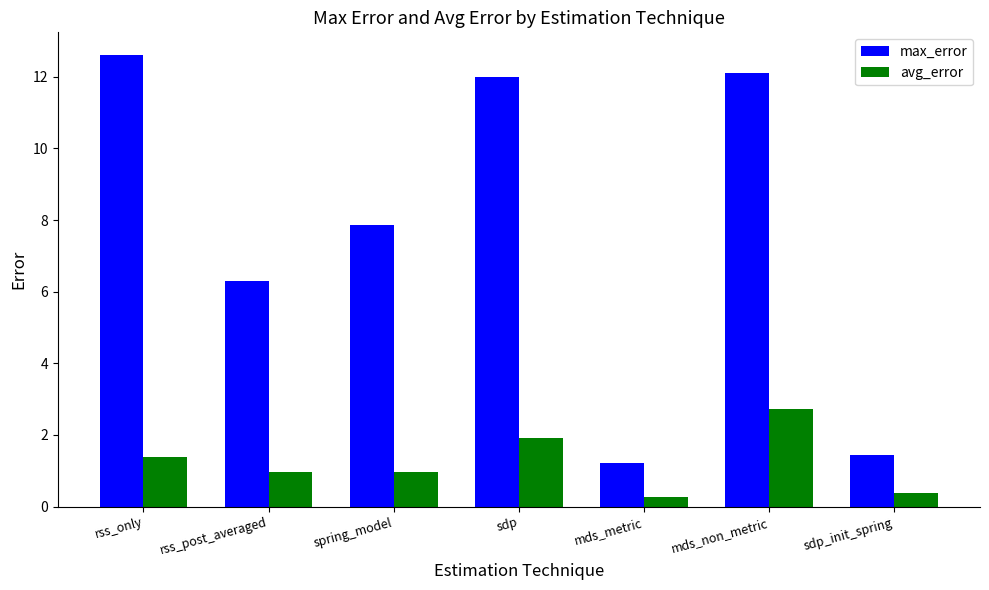

List the series in order of their overall mean, highest first.

max_error, avg_error